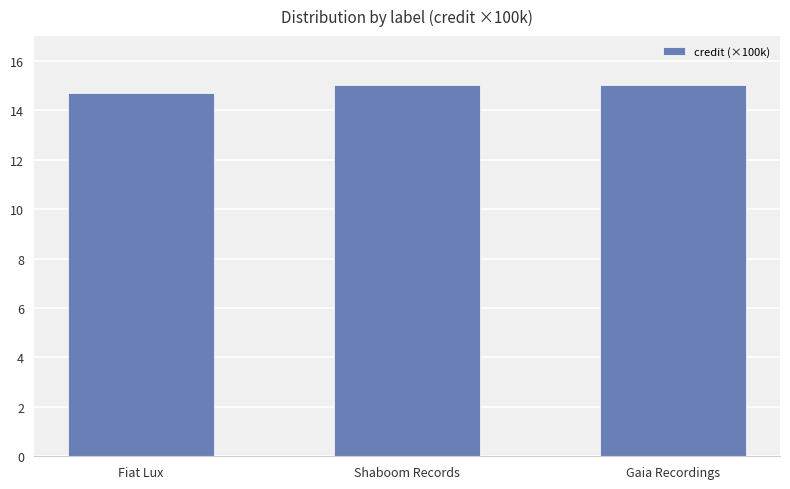

What is the minimum value shown in the chart?

14.7